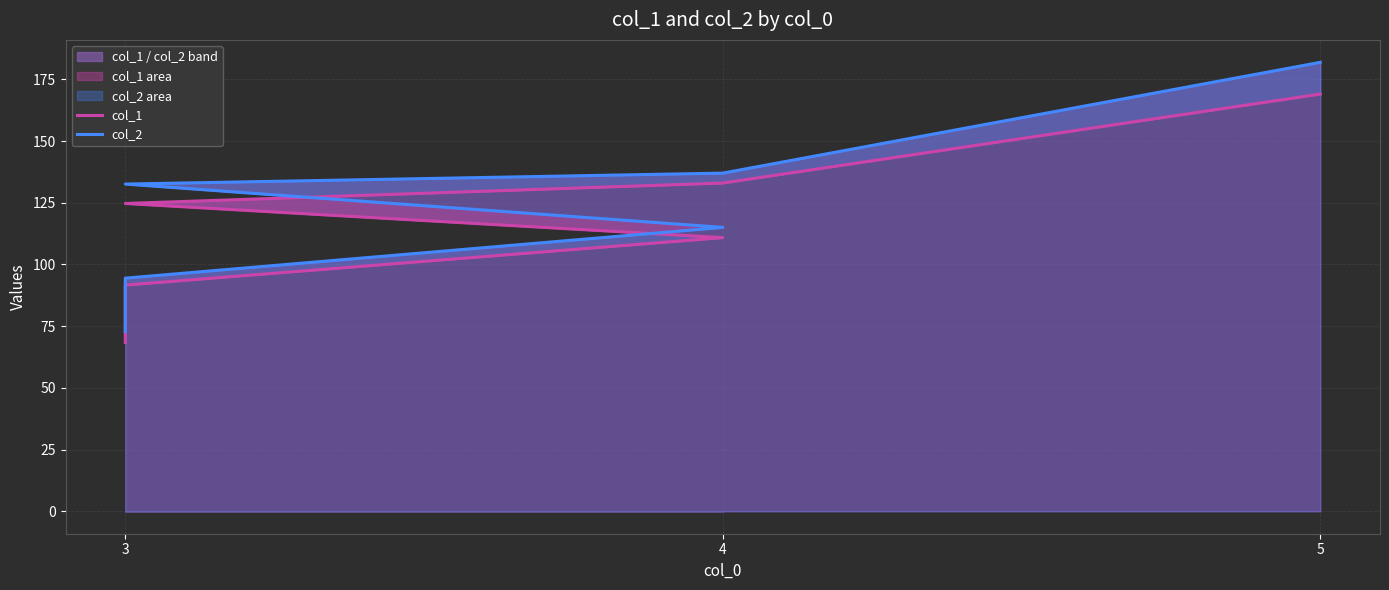

Which category has the lowest value across all series?

3